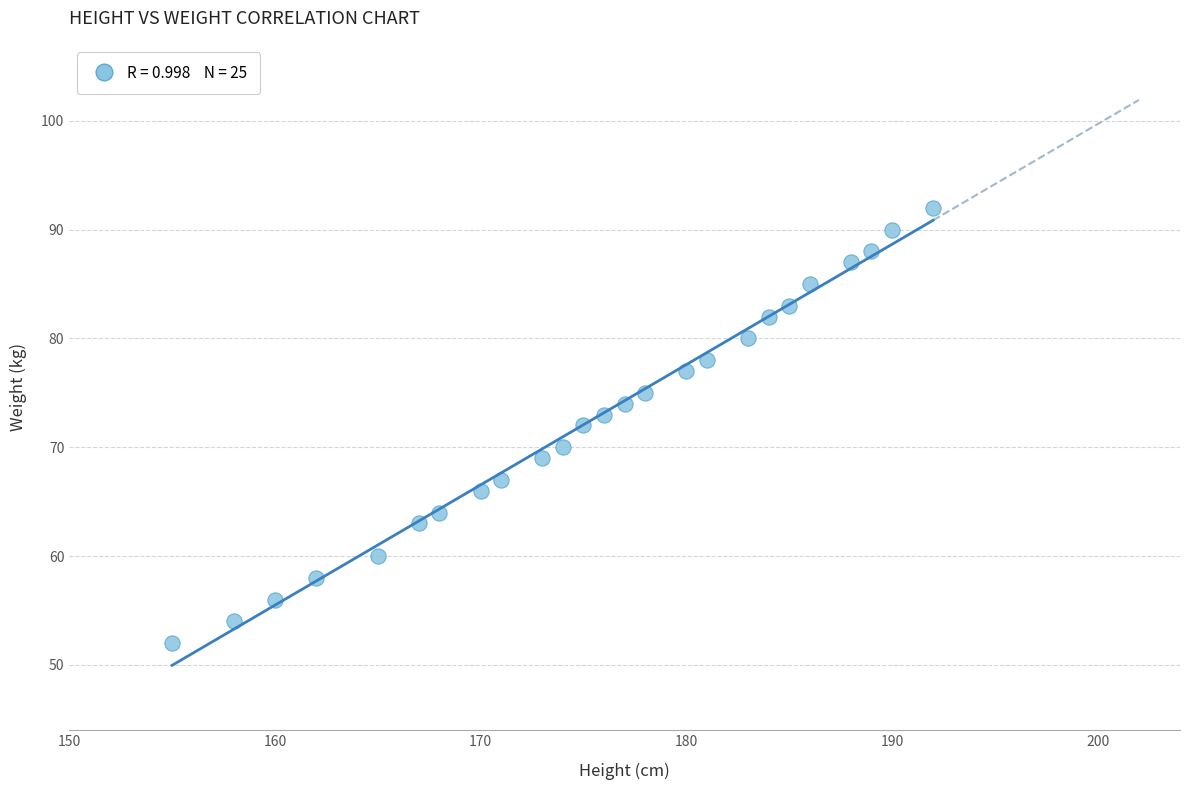

What is the range of Y values (max minus min)?

40